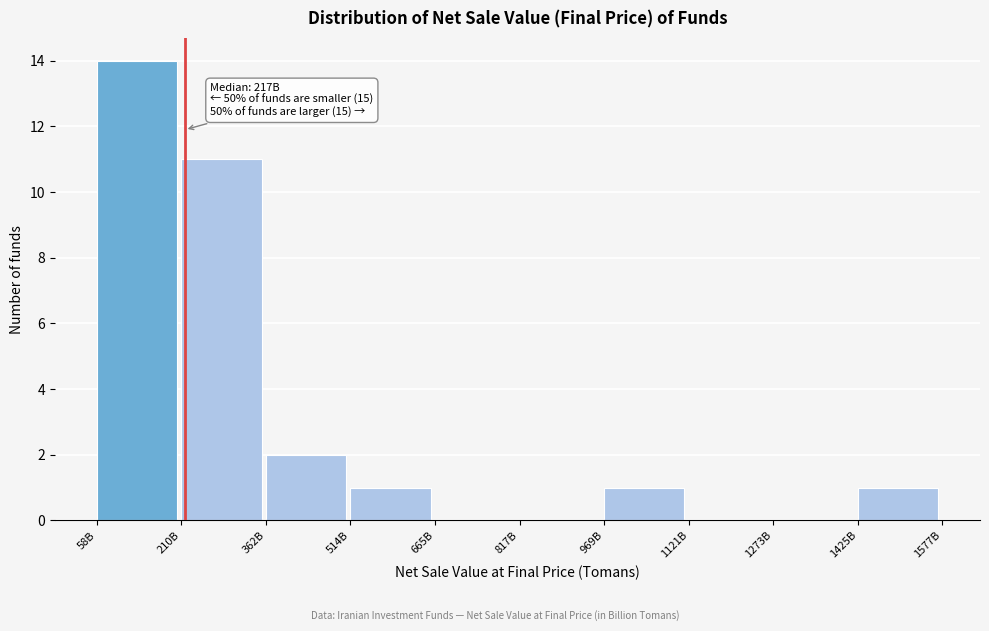

Reading left to right, list all the values displayed in this chart.

58B=14	210B=11	362B=2	514B=1	665B=0	817B=0	969B=1	1121B=0	1273B=0	1425B=1